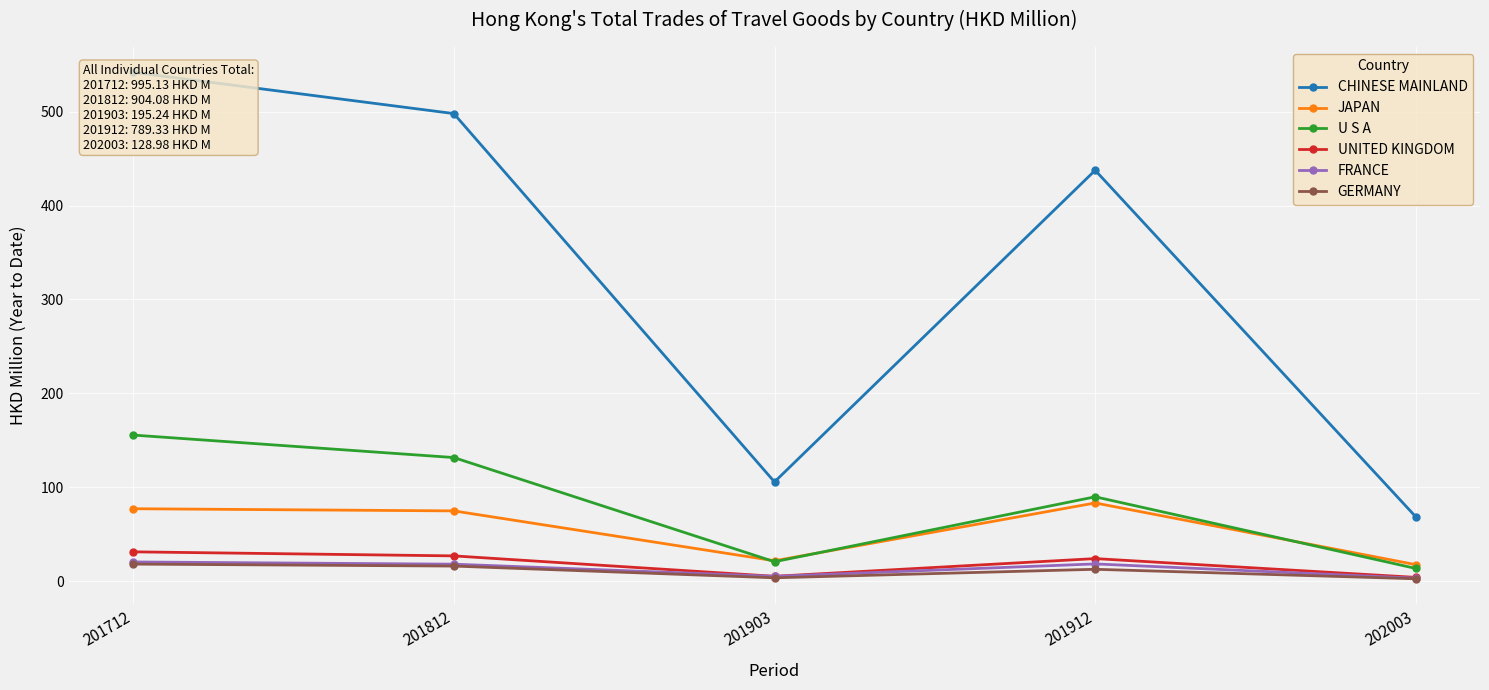

What is the difference between the maximum and second lowest values in the U S A series?

134.9